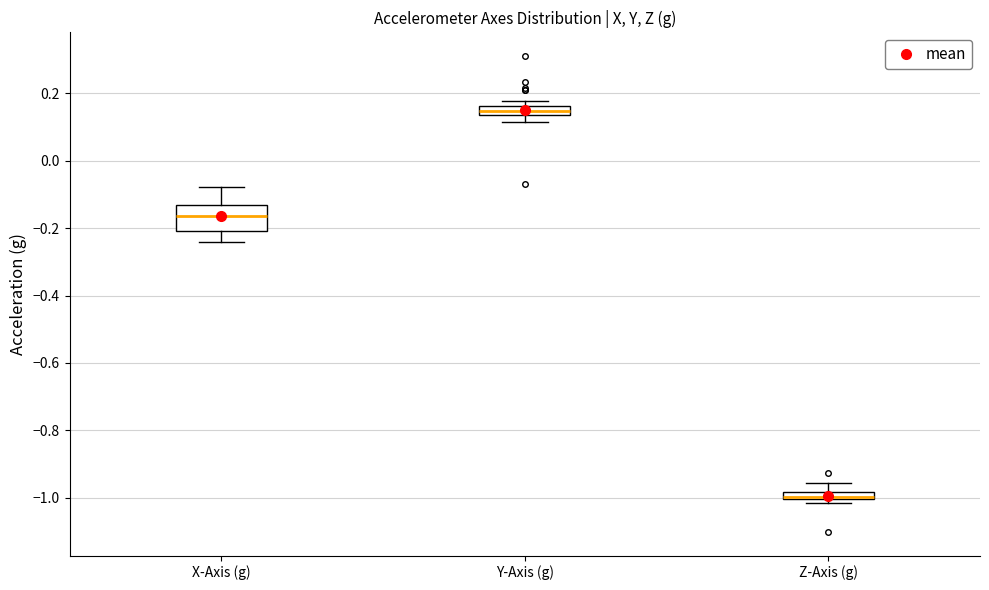

Which box is the tallest, from its lower edge to its upper edge?

X-Axis (g)